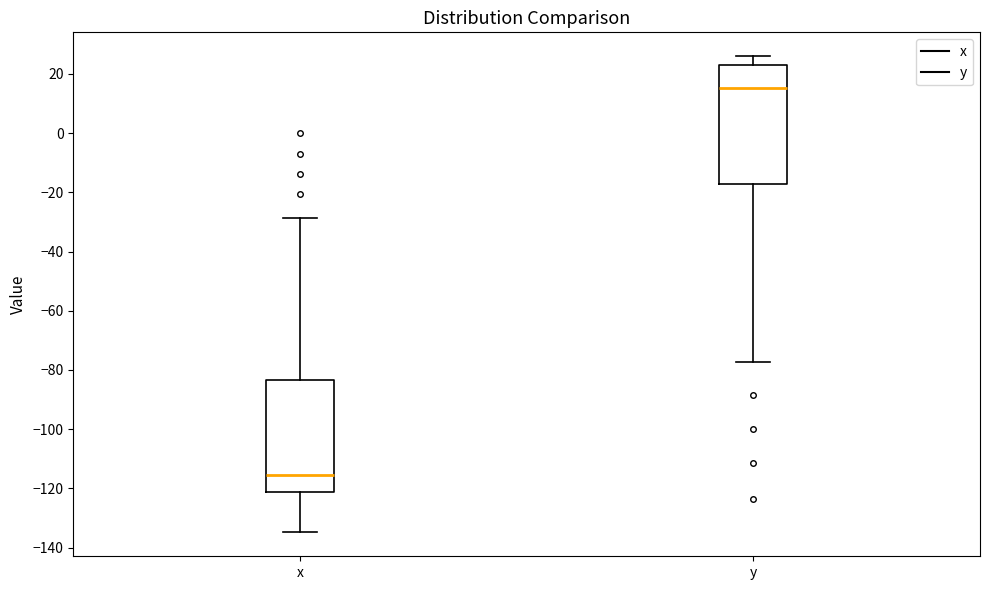

Reading left to right, read every box against the y-axis: the position of its median line, the range the box covers, and the ends of its whiskers. The values are not printed on the chart, so give them approximately, as read against the axis.

x: median -116, box -122 to -84, whiskers -134 to -28
y: median 16, box -18 to 24, whiskers -78 to 26